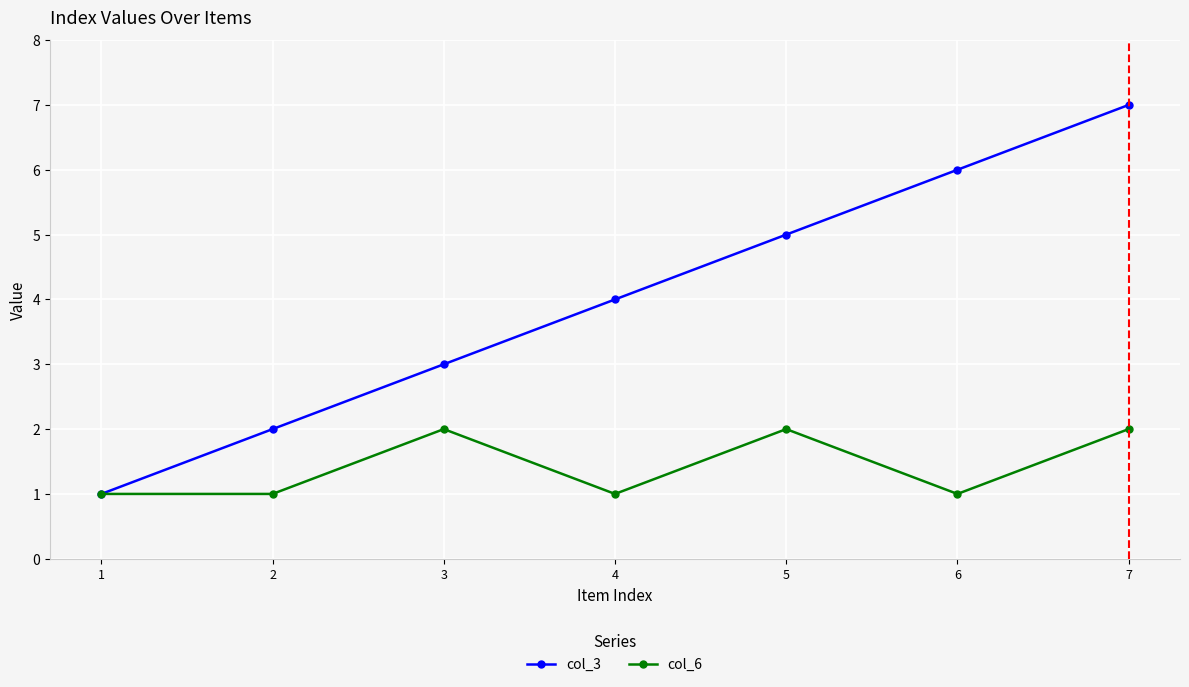

How many categories are shown in the chart?

7